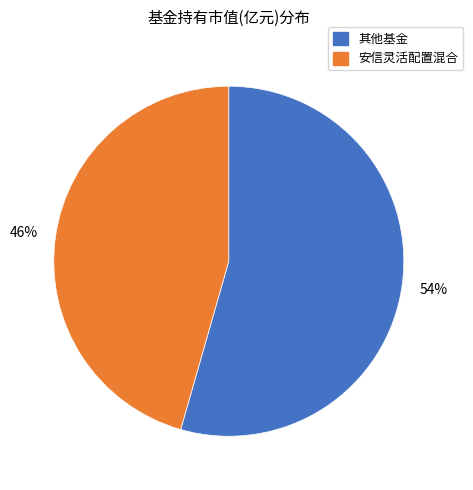

Do 安信灵活配置混合 and 其他基金 together represent more than half of the pie?

Yes